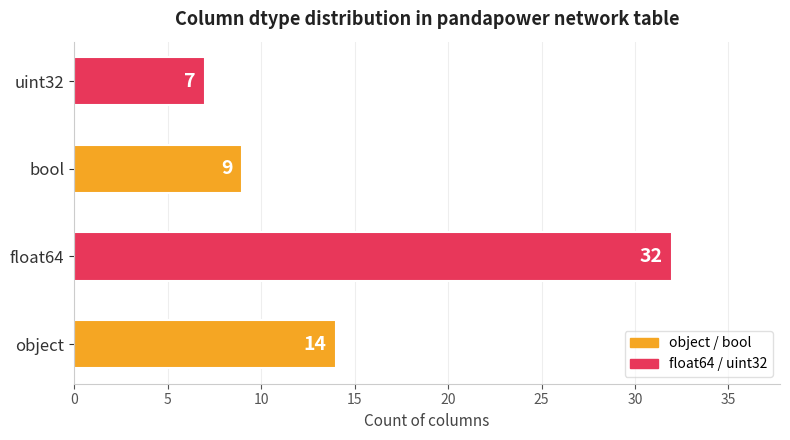

Reading bottom to top, extract all data points from this chart.

object=14	float64=32	bool=9	uint32=7